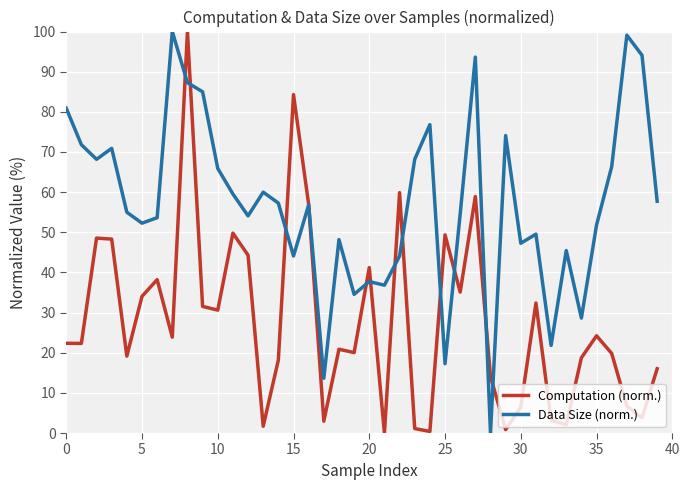

What is the greatest value displayed?

100.0